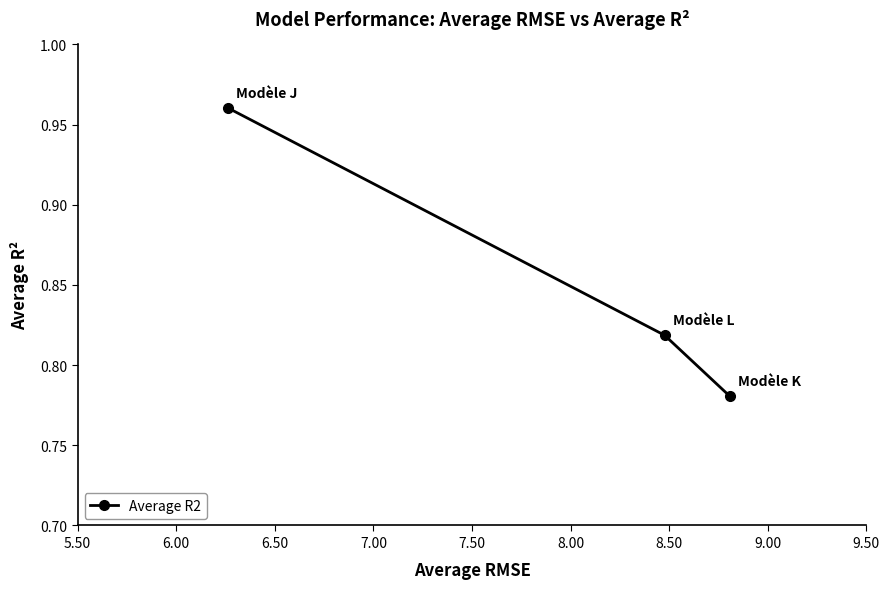

How many lines are shown in the chart?

1